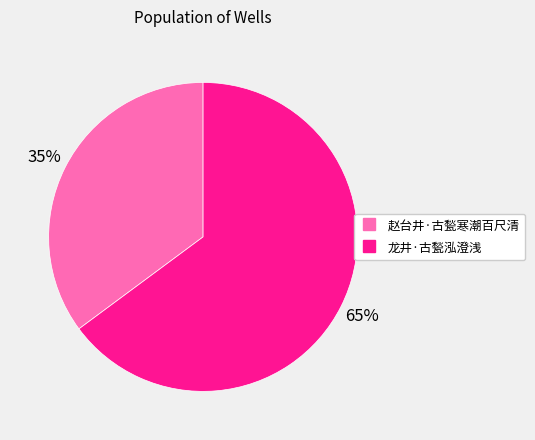

Which has a higher value, 龙井·古甃泓澄浅 or 赵台井·古甃寒潮百尺清?

龙井·古甃泓澄浅